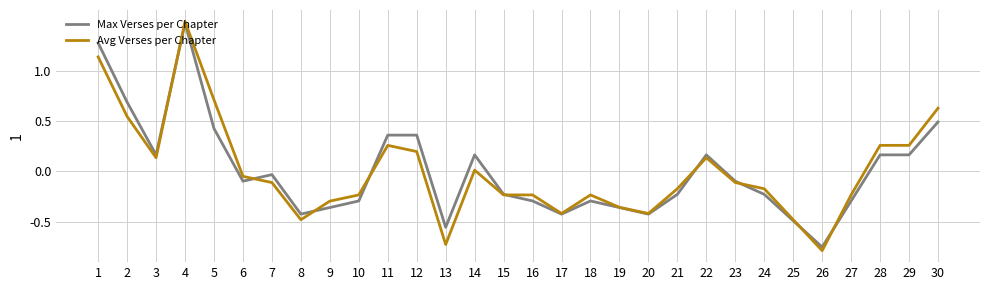

Which series has the largest range (max minus min)?

Avg Verses per Chapter